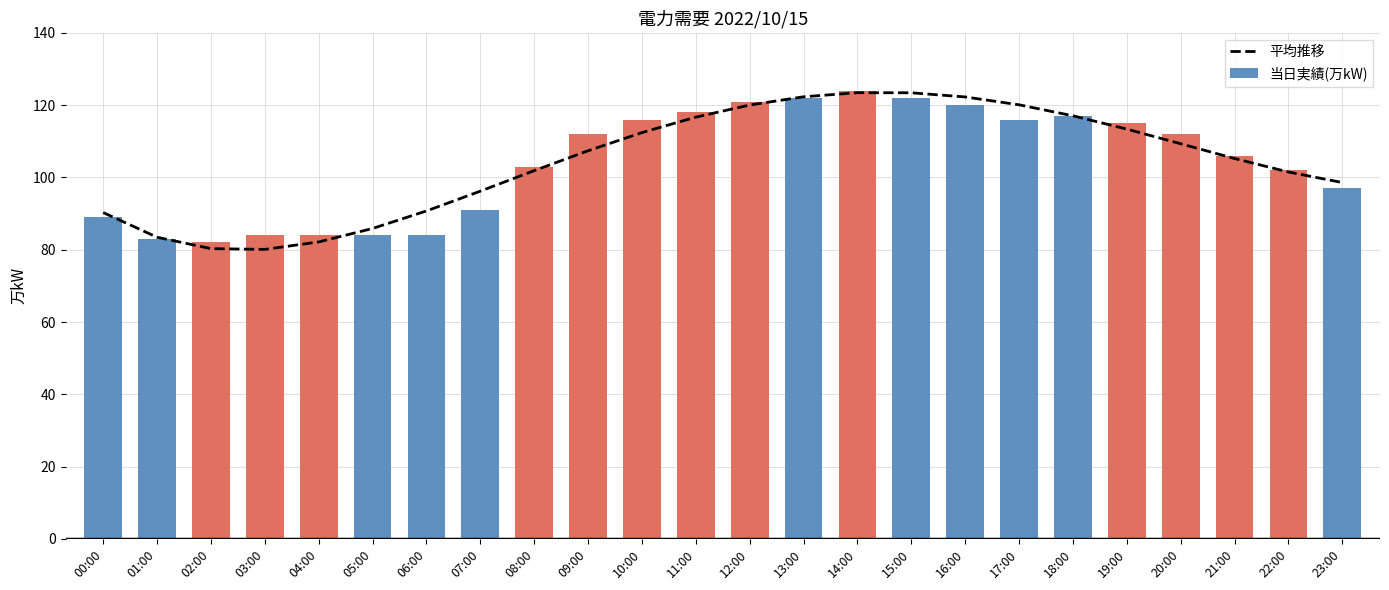

Which series changed the most between 02:00 and 16:00?

平均推移